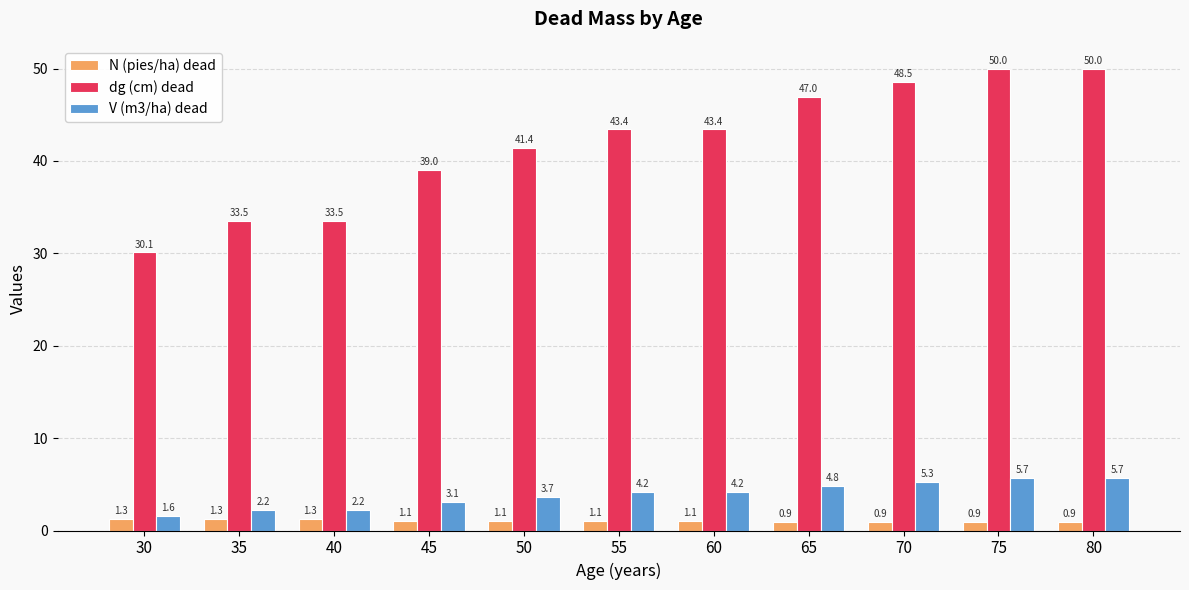

The dg (cm) dead series shows 43.4 at 55. True or false?

True